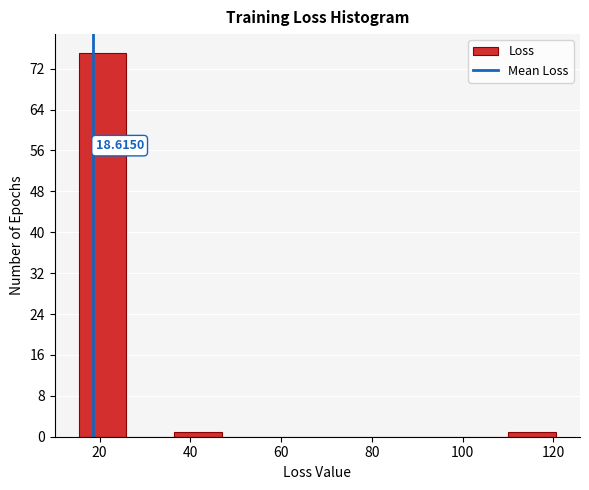

Over which range of the x-axis is the bar tallest?

16 to 26